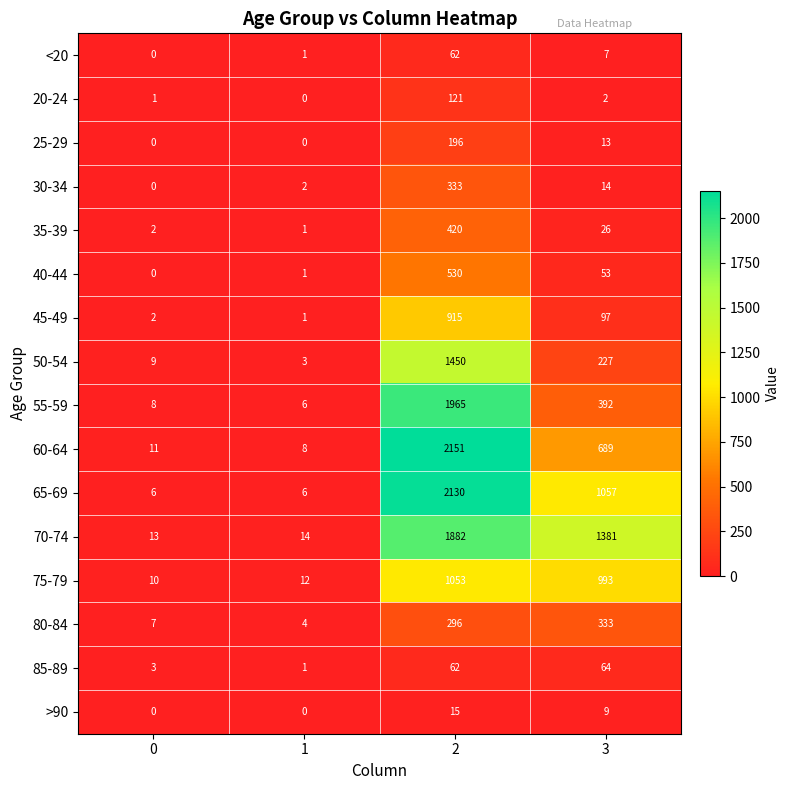

The value of 70-74 at 1 is 3. True or false?

False